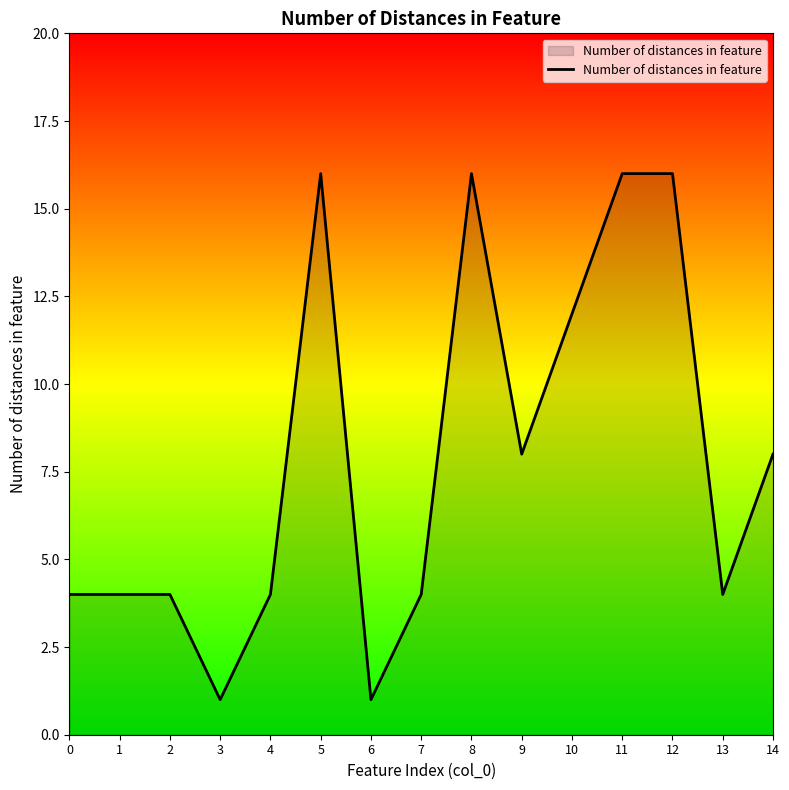

Reading left to right, what are all the values shown in this chart?

4	4	4	1	4	16	1	4	16	8	12	16	16	4	8